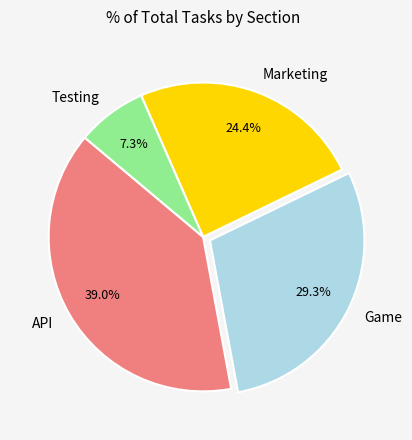

To the nearest percent, what is the difference between the largest and smallest slice percentages?

32%